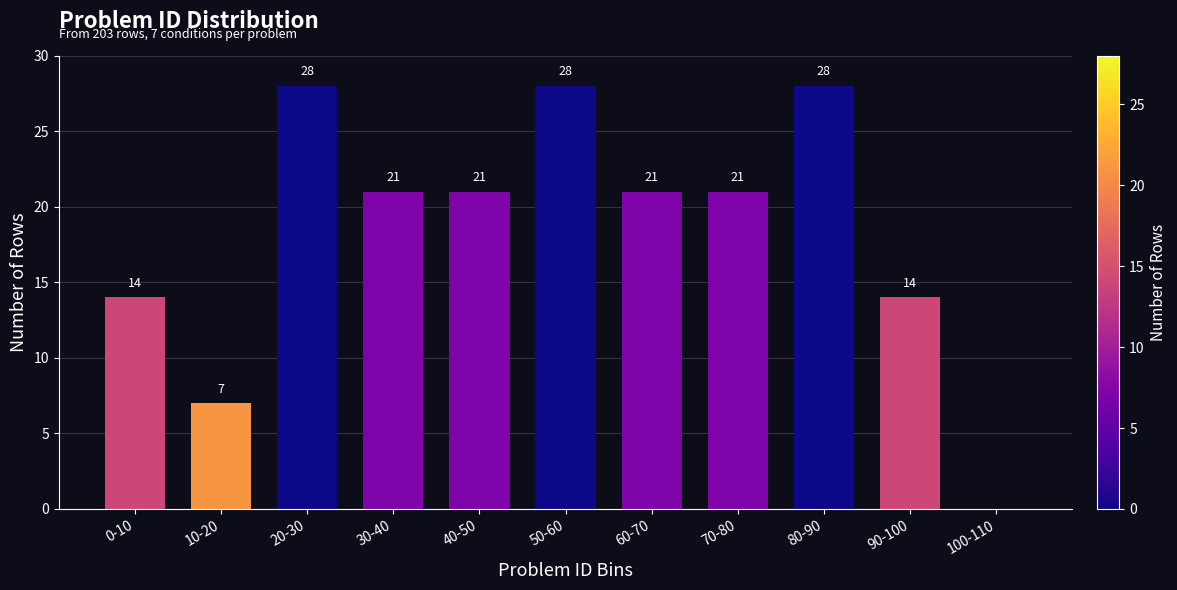

Reading right to left, list all the values displayed in this chart.

100-110=0	90-100=14	80-90=28	70-80=21	60-70=21	50-60=28	40-50=21	30-40=21	20-30=28	10-20=7	0-10=14